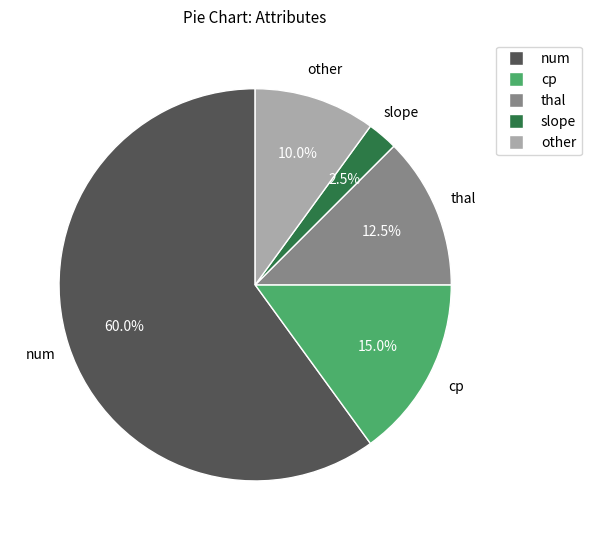

Approximately how many times larger is the value at num compared to other?

6.0